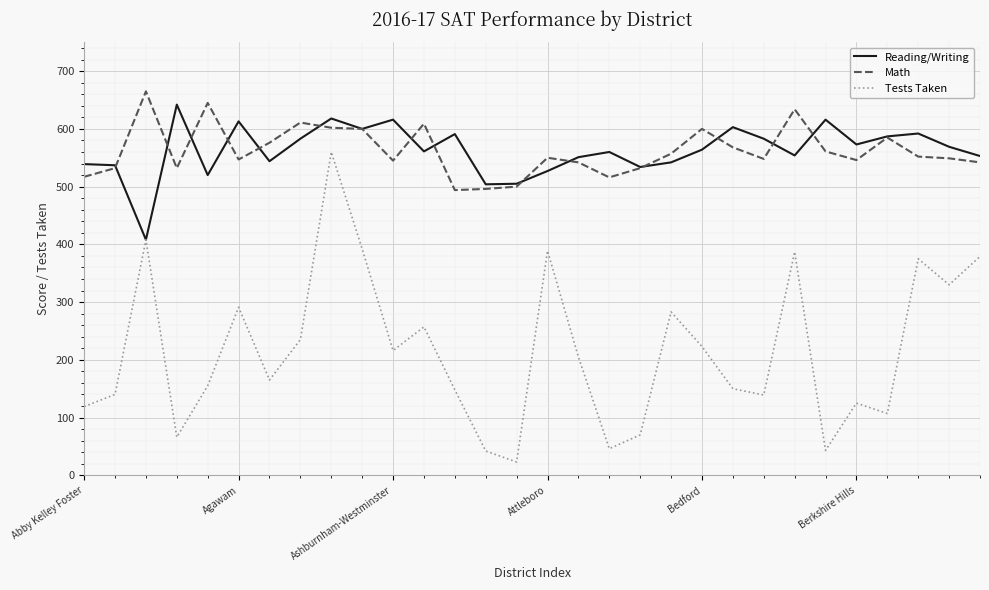

How many lines are shown in the chart?

3